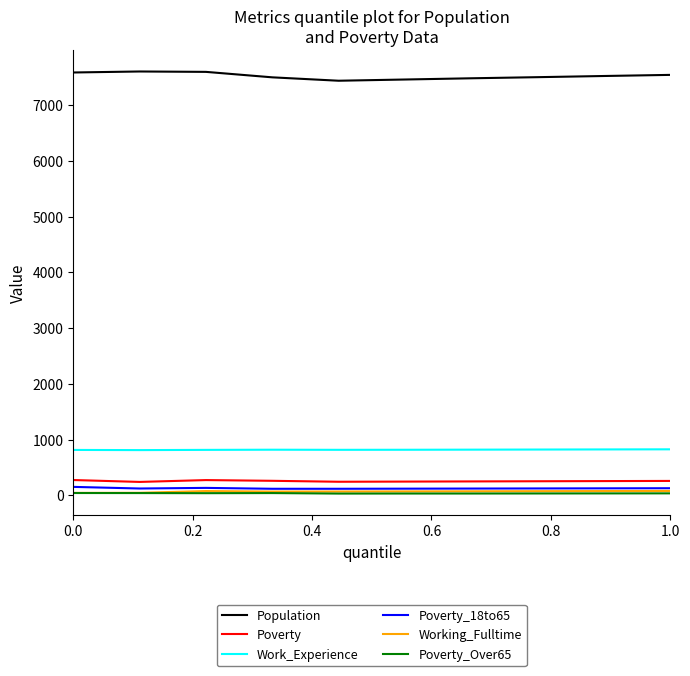

True or false: Working_Fulltime and Work_Experience intersect in this chart.

False